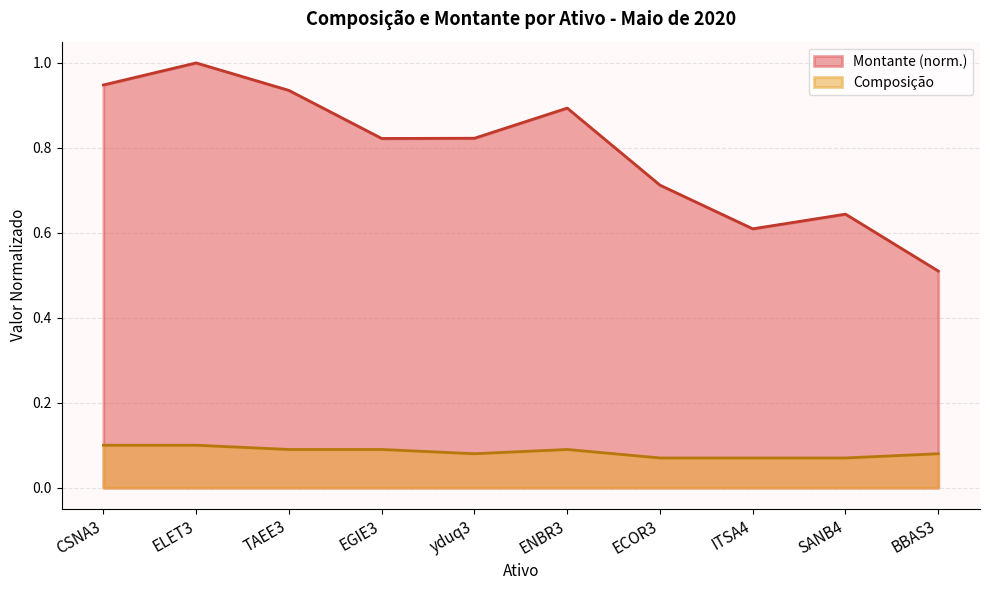

Reading left to right, list all the values displayed in this chart.

Composição: CSNA3=0.1	ELET3=0.1	TAEE3=0.1	EGIE3=0.1	yduq3=0.1	ENBR3=0.1	ECOR3=0.1	ITSA4=0.1	SANB4=0.1	BBAS3=0.1
Montante: CSNA3=0.9	ELET3=1.0	TAEE3=0.9	EGIE3=0.8	yduq3=0.8	ENBR3=0.9	ECOR3=0.7	ITSA4=0.6	SANB4=0.6	BBAS3=0.5